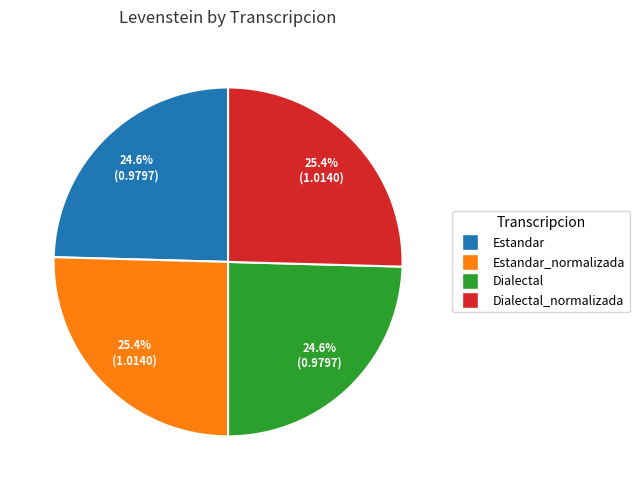

Does any single category account for the majority?

No